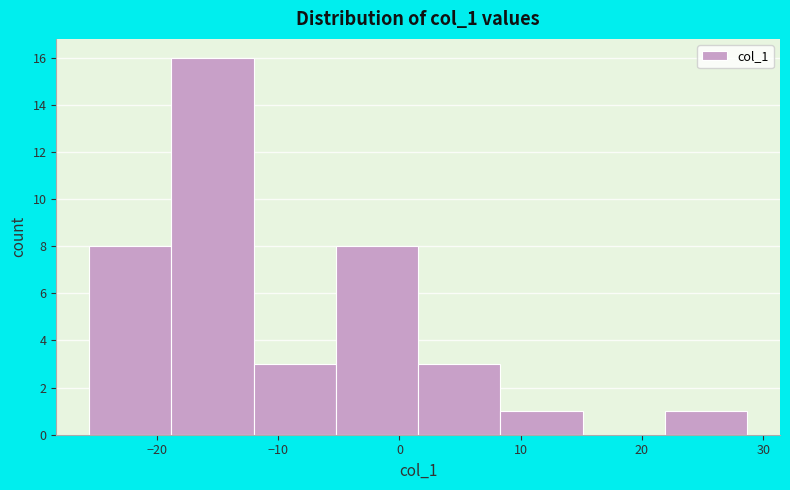

Which range on the x-axis has the tallest bar?

-19 to -12